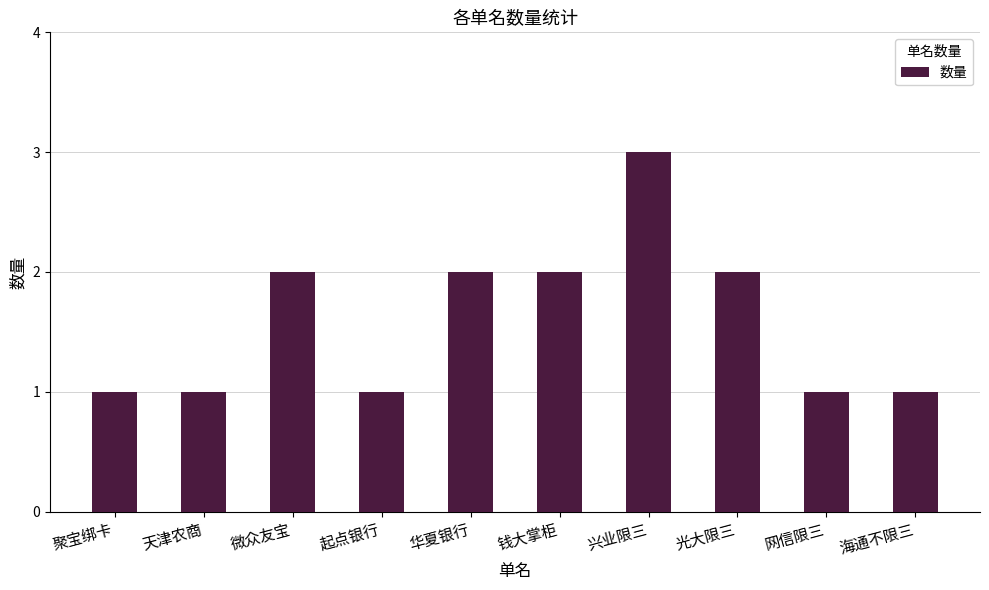

What is the maximum value shown in the chart?

3